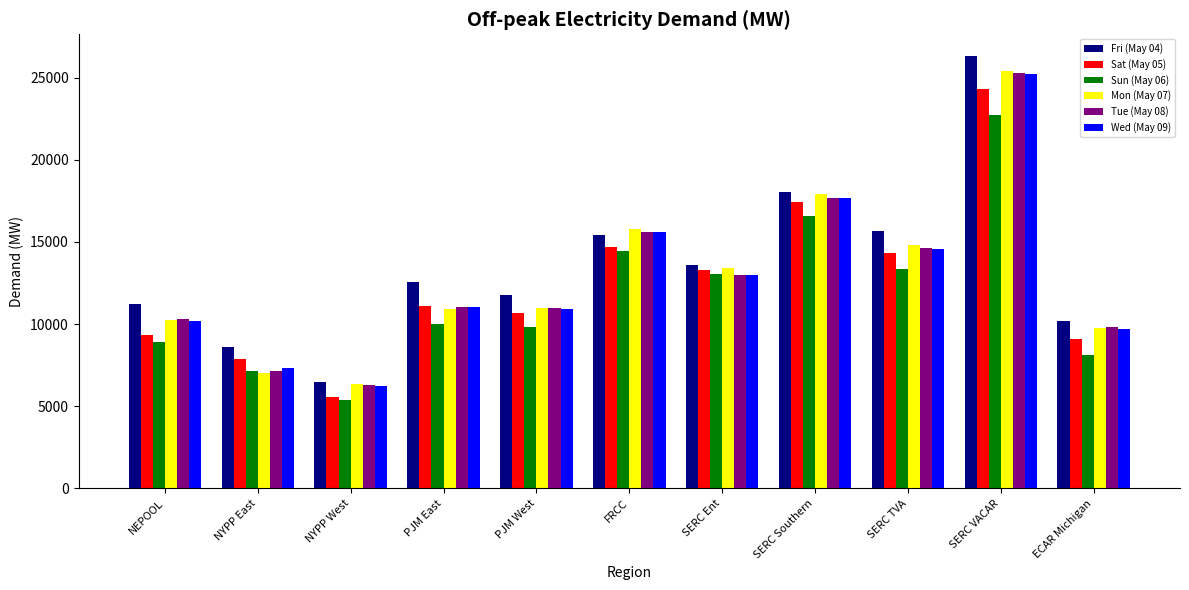

Which series has the largest total across all categories?

Fri (May 04)